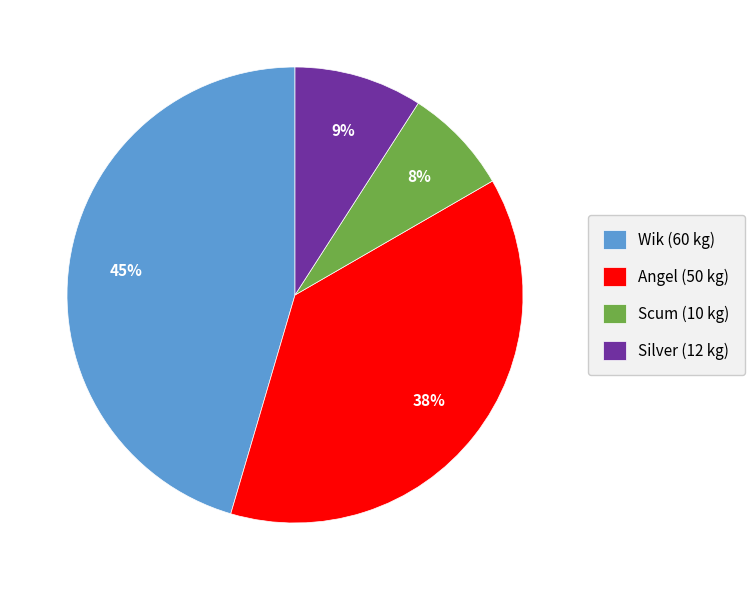

Count the number of slices in the pie.

4